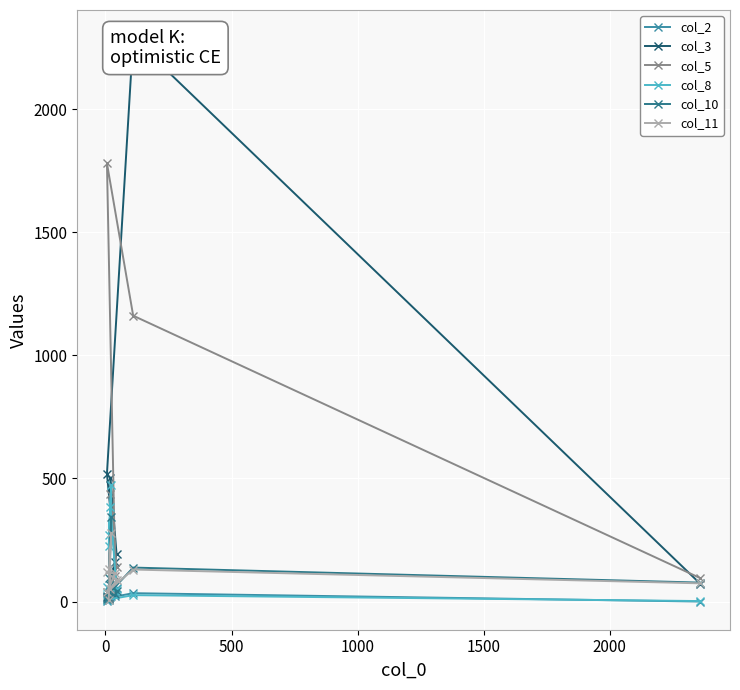

What is the maximum value for col_10?

345